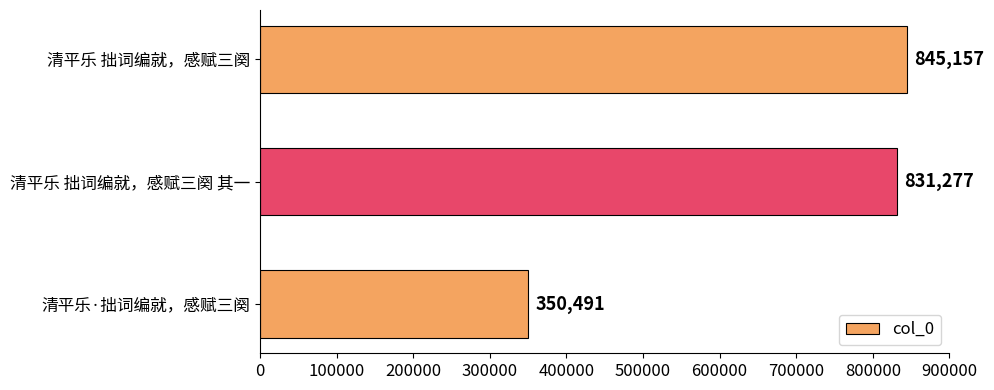

List the labels in order of value, largest first.

清平乐 拙词编就，感赋三阕, 清平乐 拙词编就，感赋三阕 其一, 清平乐·拙词编就，感赋三阕